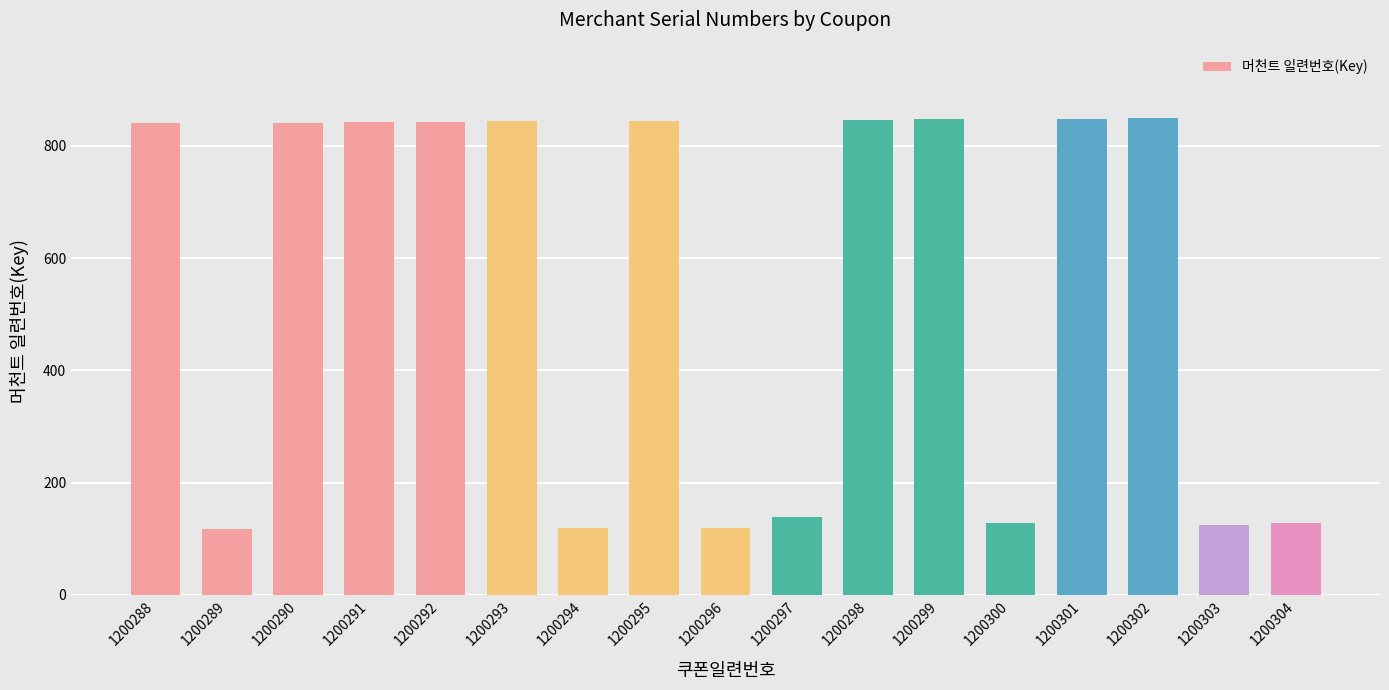

Where is the data nearest to the value 483?

1200297